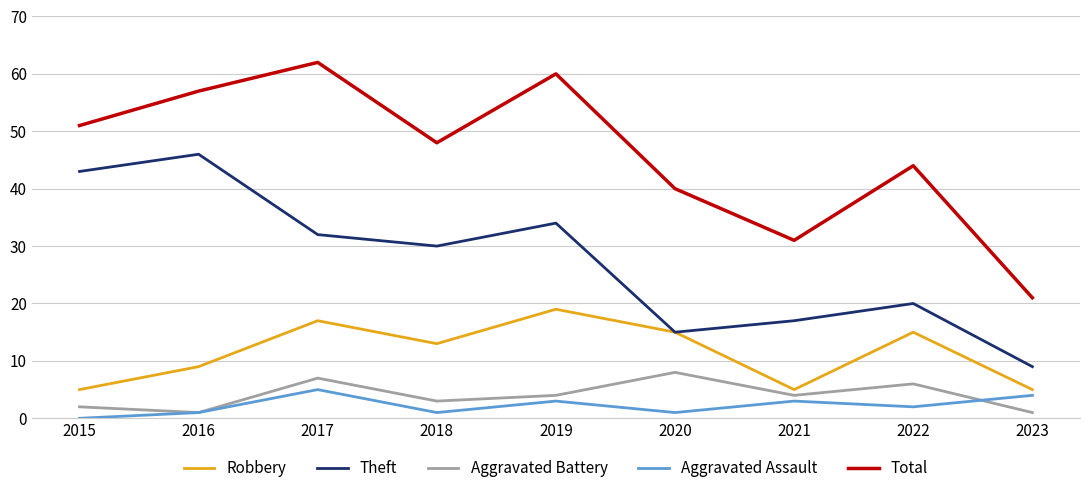

At 2023, list the series in order from largest to smallest.

Total, Theft, Robbery, Aggravated Assault, Aggravated Battery